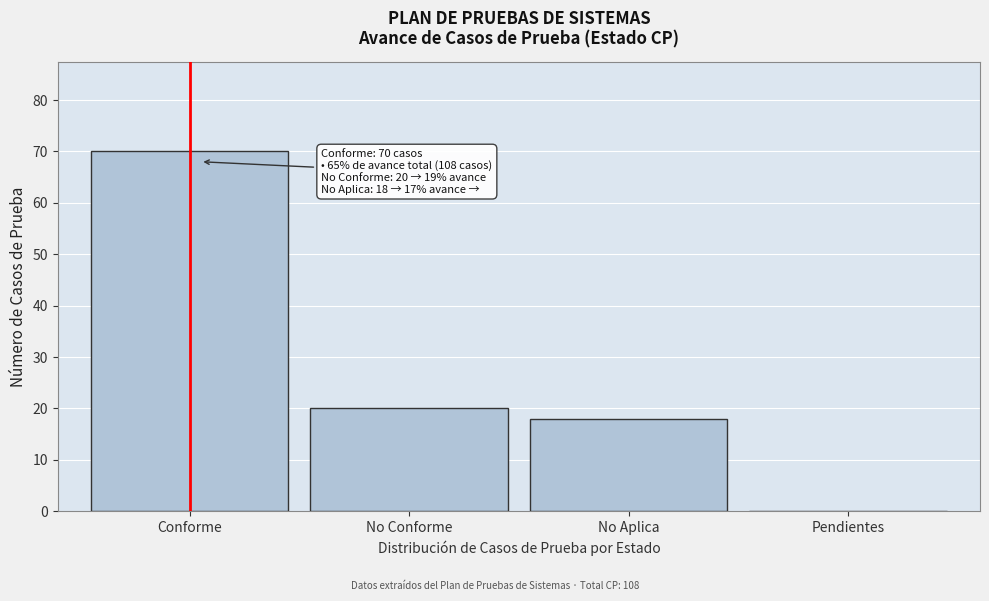

Reading right to left, what are all the values shown in this chart?

Pendientes=0	No Aplica=18	No Conforme=20	Conforme=70